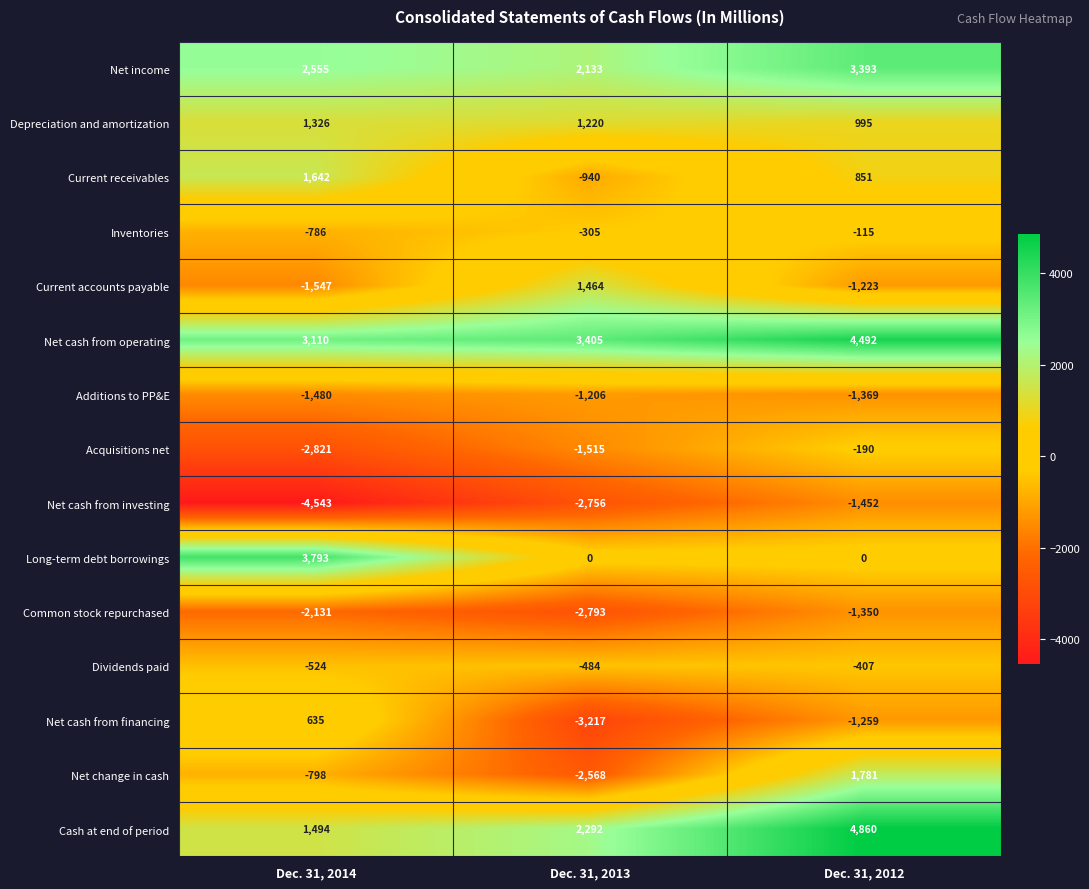

Which series has the widest spread of values?

Net change in cash